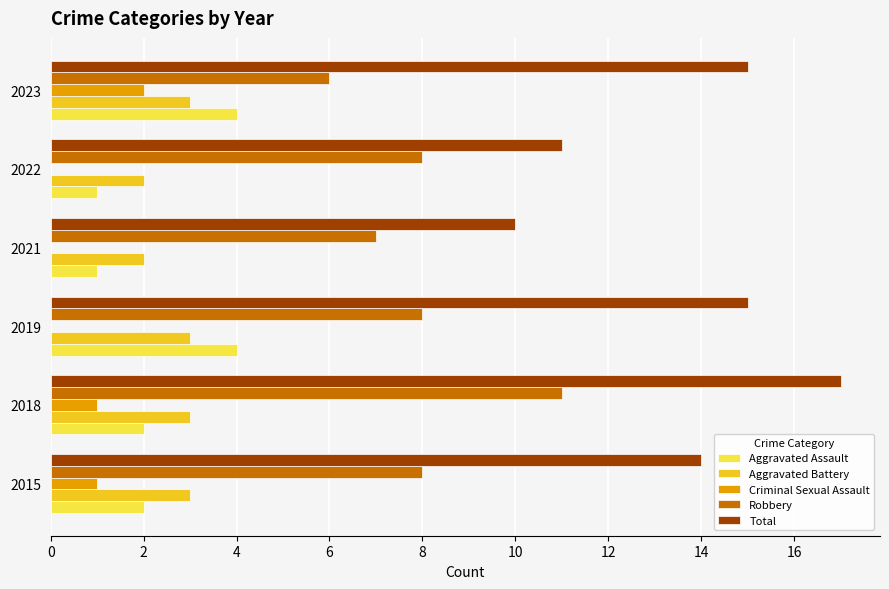

Count the Robbery values in the range 7 to 8.

4